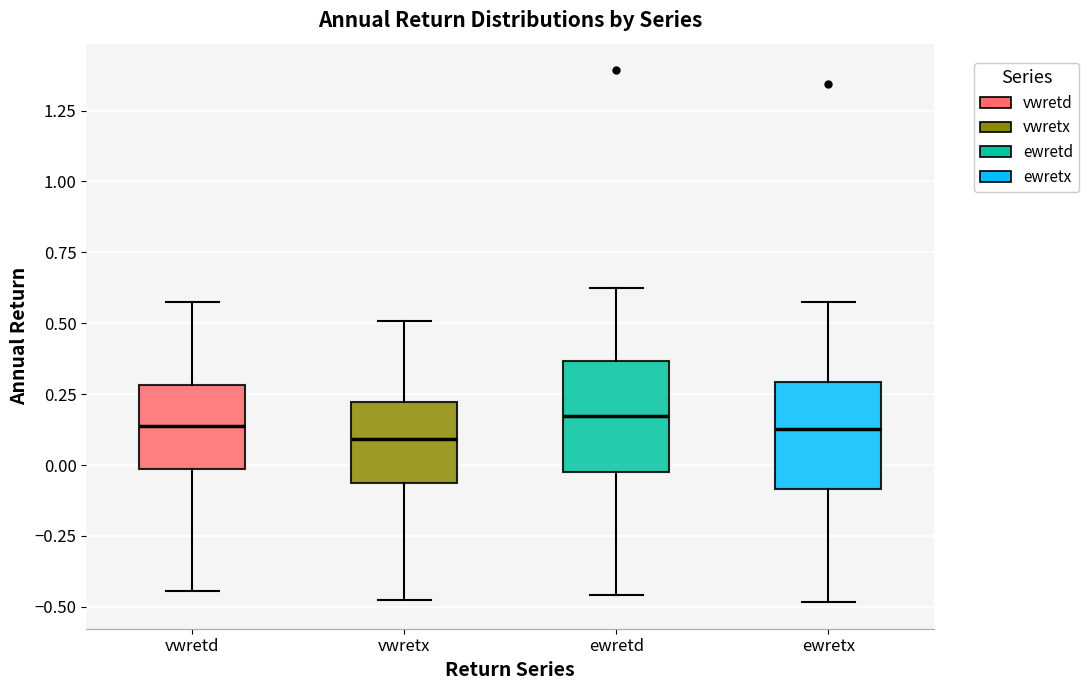

Reading left to right, read every box against the y-axis: the position of its median line, the range the box covers, and the ends of its whiskers. The values are not printed on the chart, so give them approximately, as read against the axis.

vwretd: median 0.15, box 0.00 to 0.30, whiskers -0.45 to 0.55
vwretx: median 0.10, box -0.05 to 0.20, whiskers -0.50 to 0.50
ewretd: median 0.15, box 0.00 to 0.35, whiskers -0.45 to 0.65
ewretx: median 0.15, box -0.10 to 0.30, whiskers -0.50 to 0.60